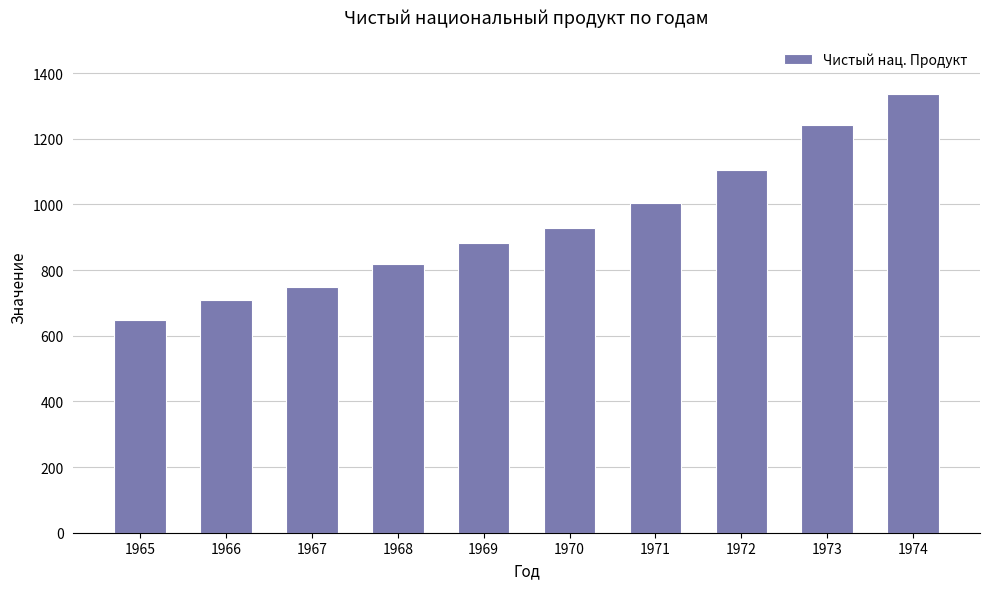

The chart shows a value of 1241.2 at 1973. True or false?

True